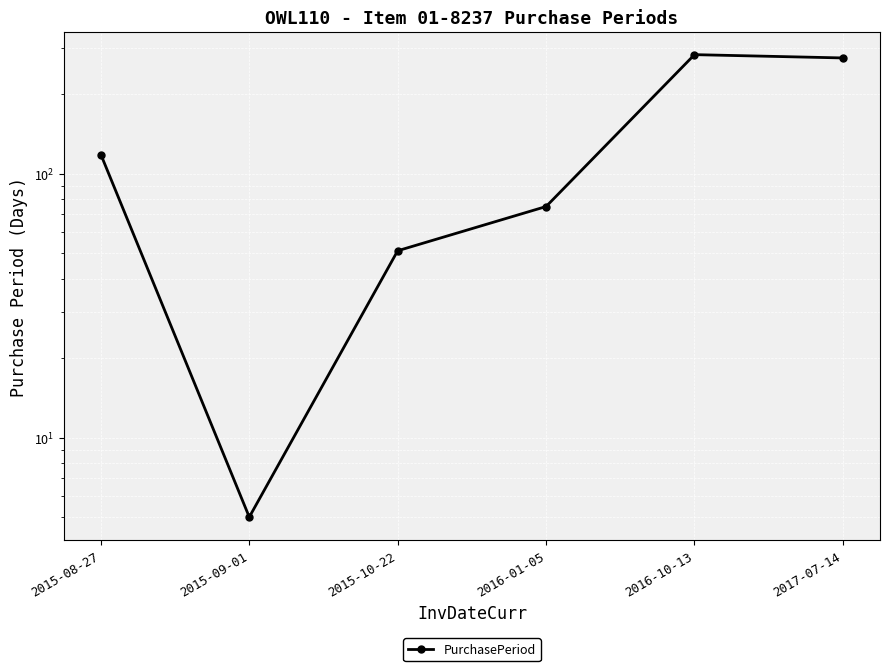

How many interior local valleys (lower than both neighbors) does the data have?

1